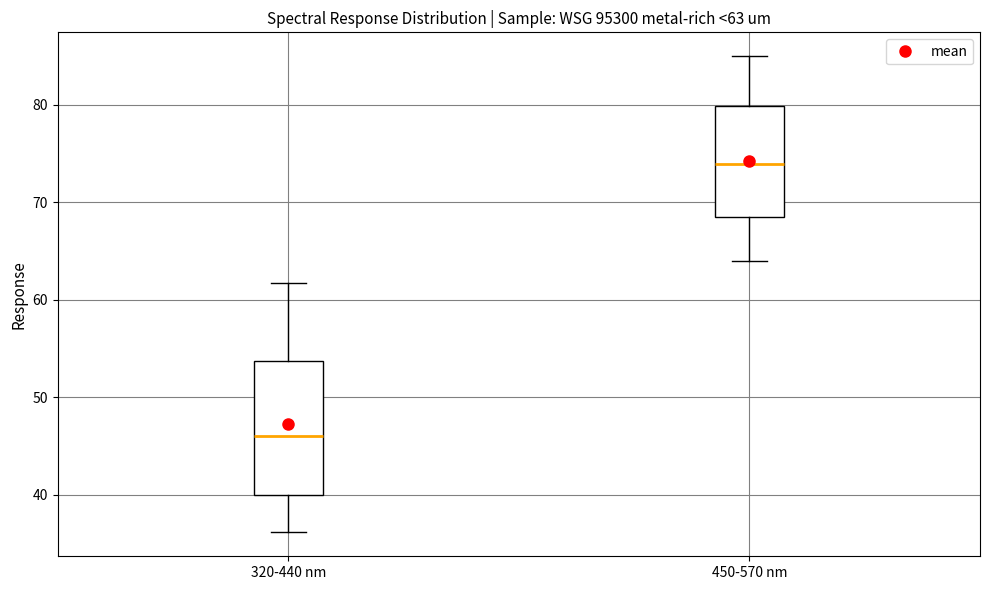

Which box is the tallest, from its lower edge to its upper edge?

320-440 nm